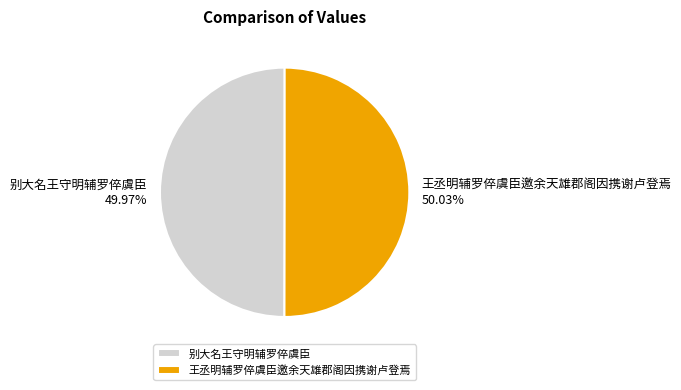

How many segments does this pie chart have?

2